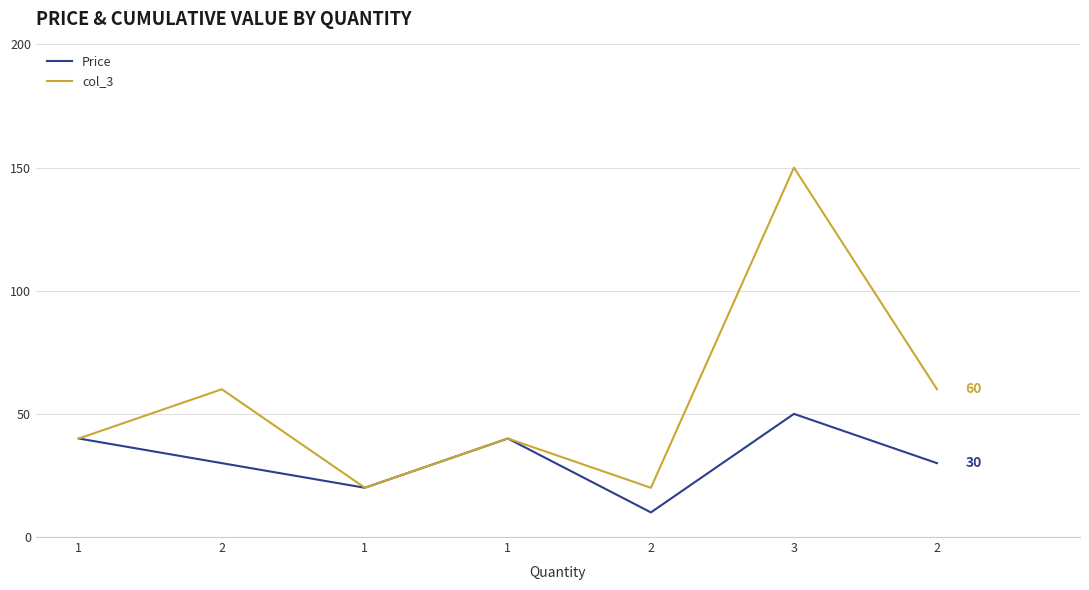

Rank the series by their average value, from highest to lowest.

col_3, Price